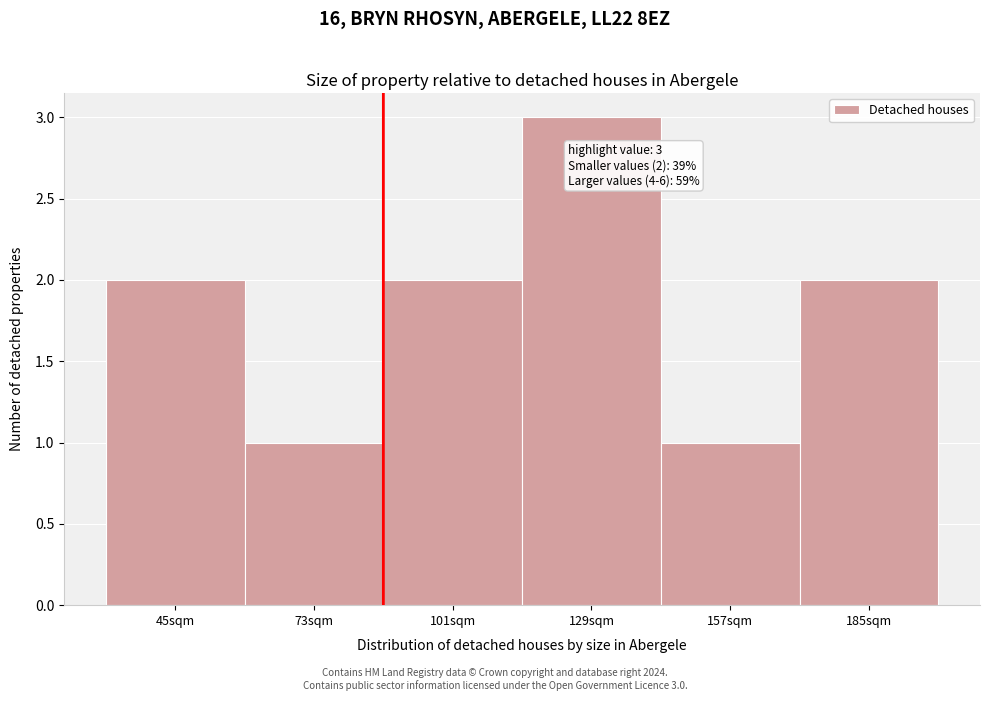

Reading left to right, extract all data points from this chart.

45sqm=2	73sqm=1	101sqm=2	129sqm=3	157sqm=1	185sqm=2